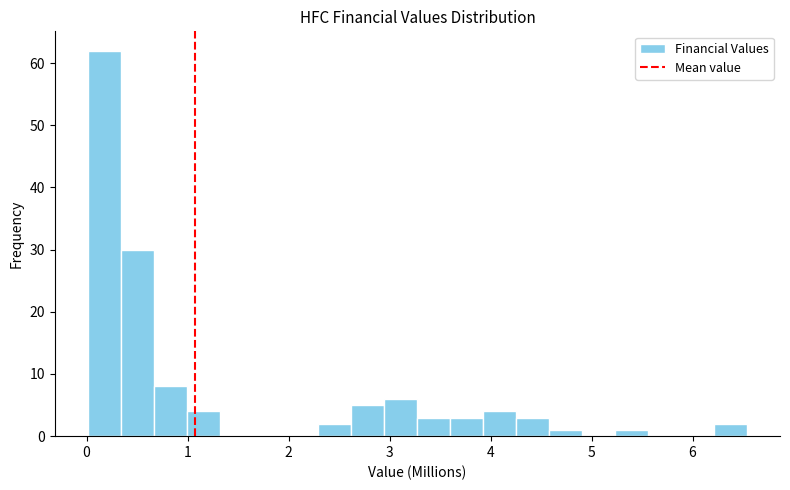

Read against the x-axis, roughly where is the centre of the tallest bar?

0.2